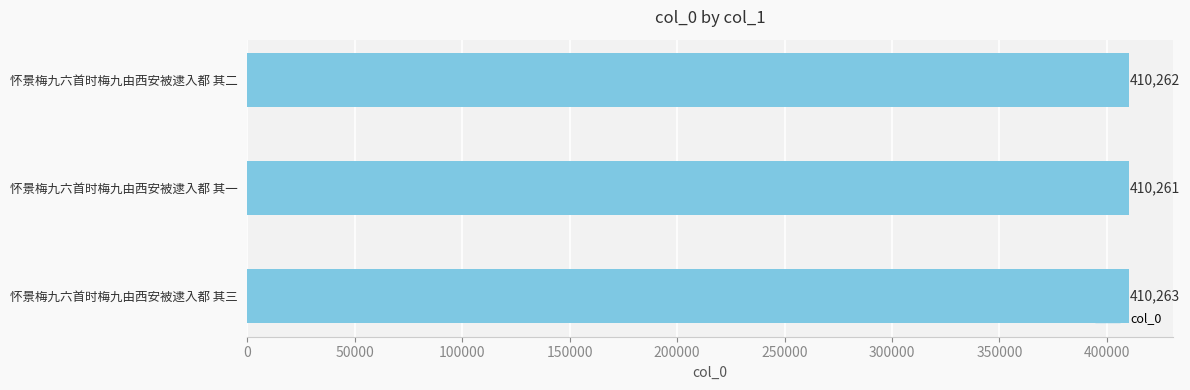

Reading top to bottom, extract all data points from this chart.

410262	410261	410263